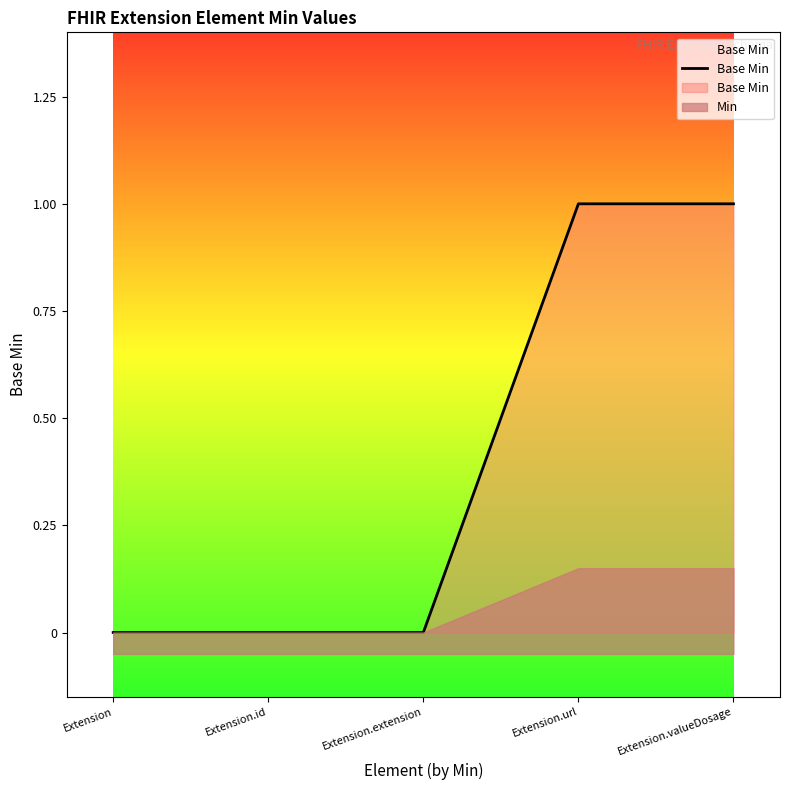

Reading right to left, extract all data points from this chart.

Extension.valueDosage=1	Extension.url=1	Extension.extension=0	Extension.id=0	Extension=0